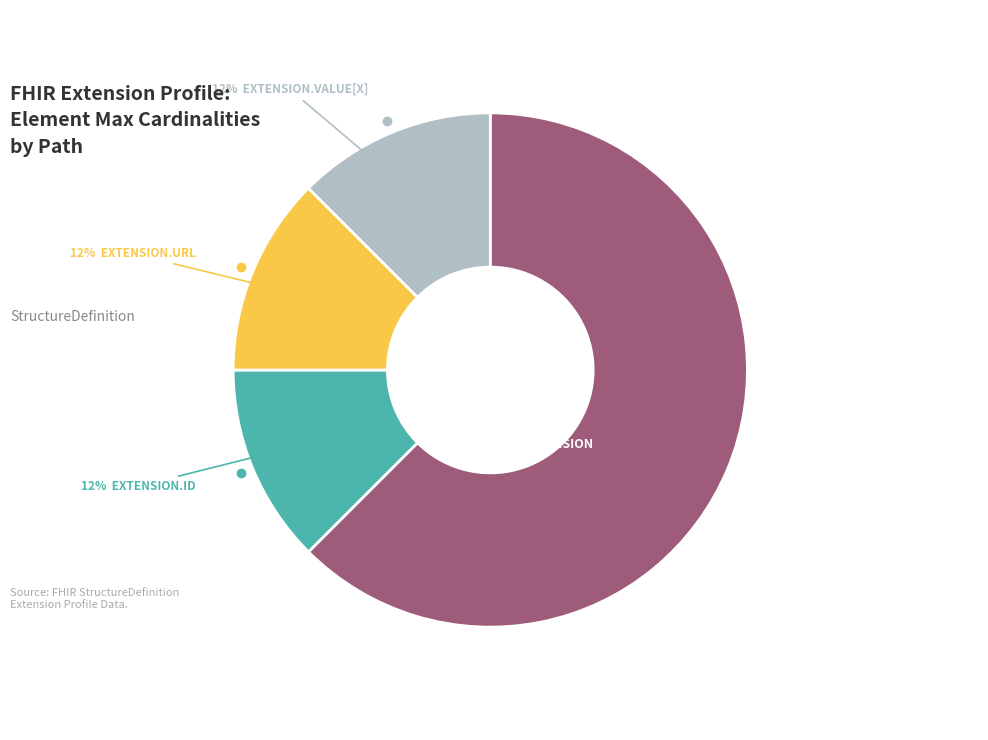

To the nearest percent, what is the average slice percentage?

25%